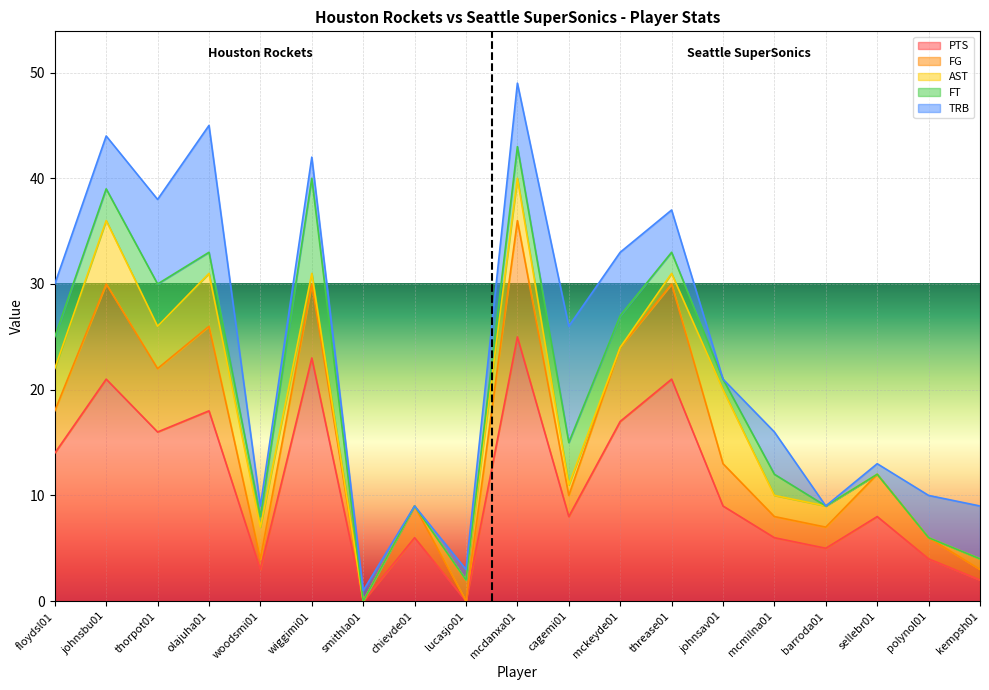

What is the sum of all FT values?

37